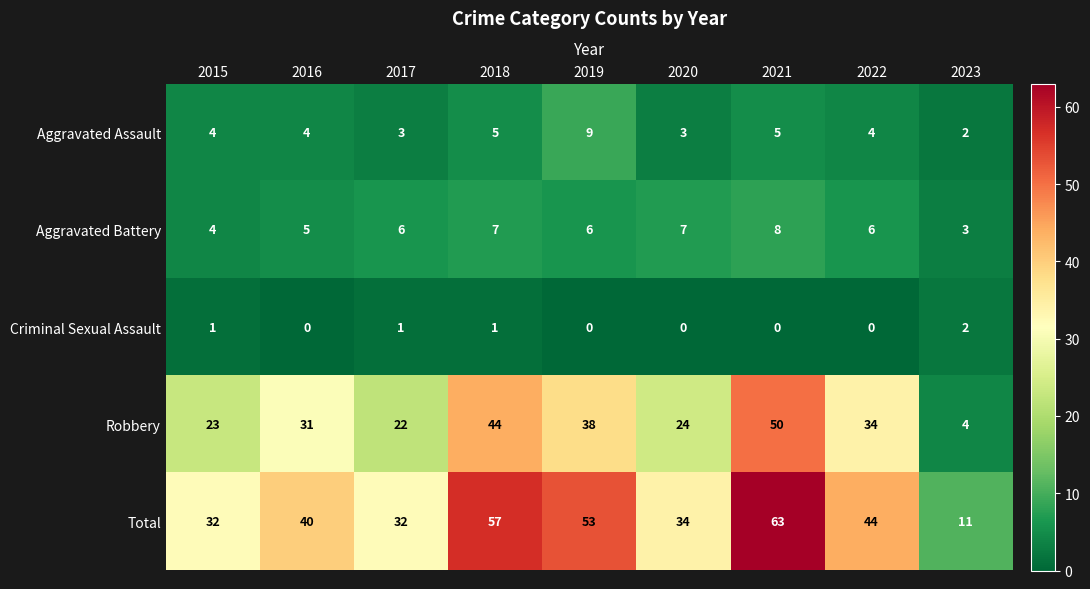

At which category is the sum across all series the highest?

2021